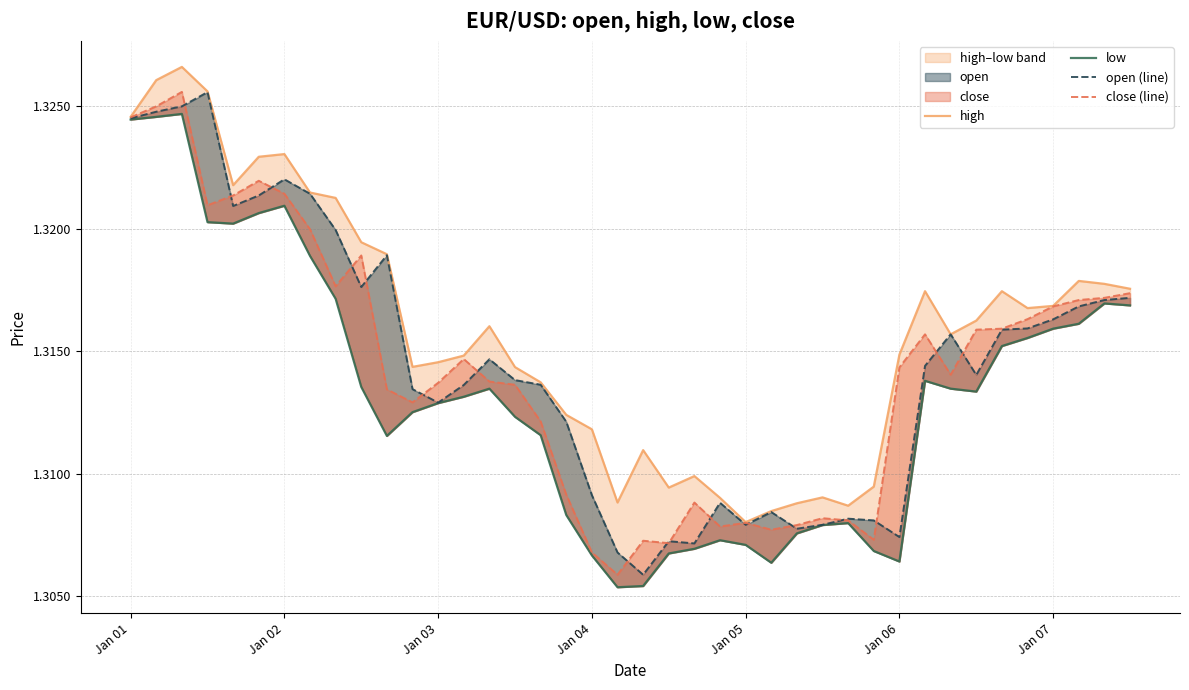

Count the number of data series in this chart.

4